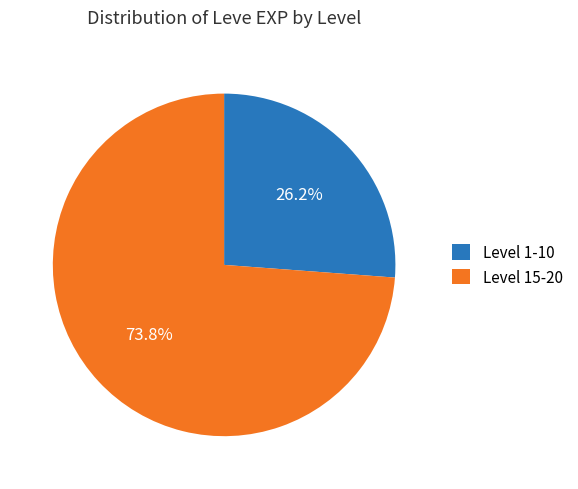

What is the smallest slice in the pie chart?

Level 1-10